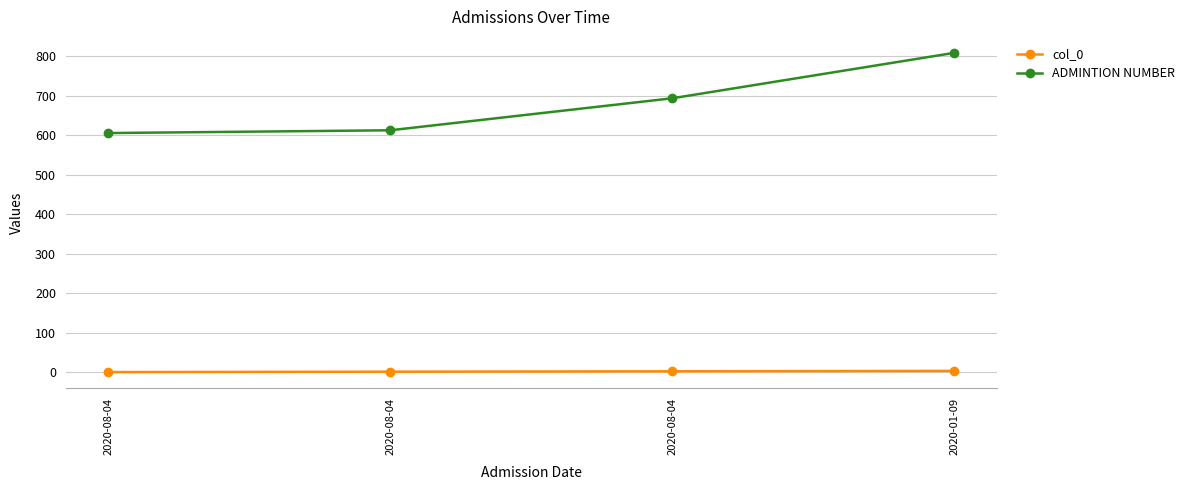

Which category has the lowest value across all series?

2020-08-04